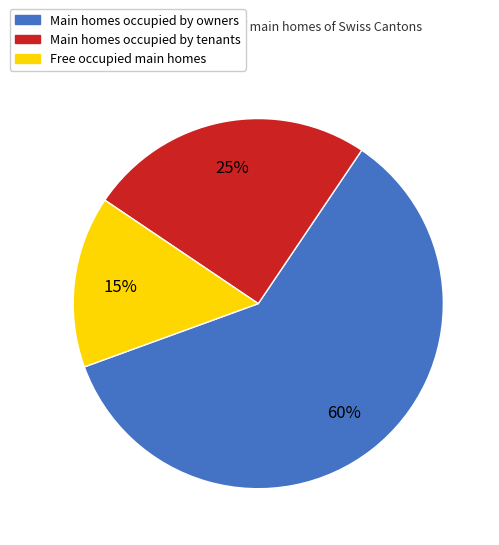

How many slices are in this pie chart?

3